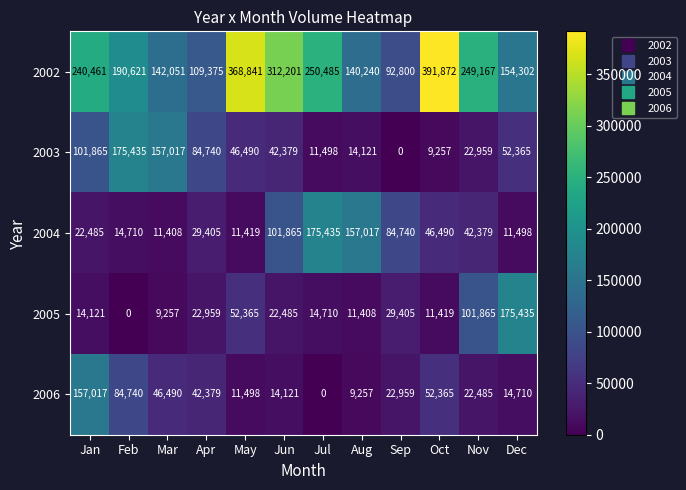

What is the highest value of the 2004 series?

175435